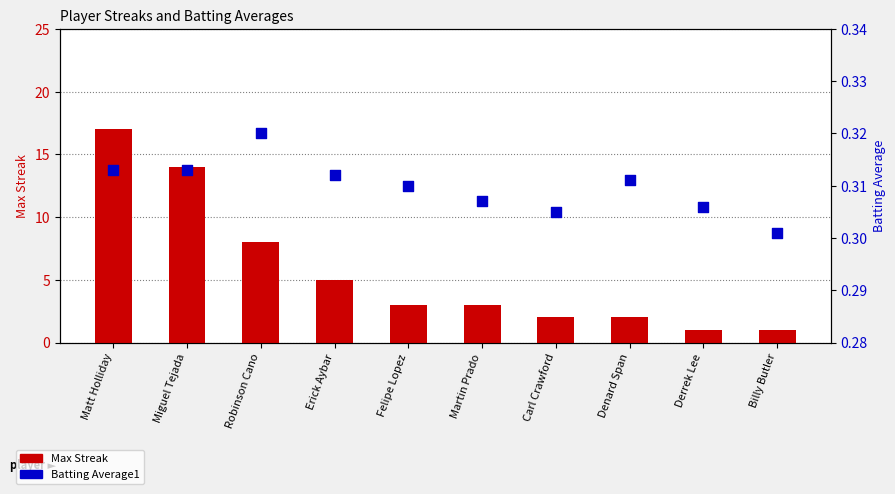

Which series has the largest total across all categories?

Max Streak